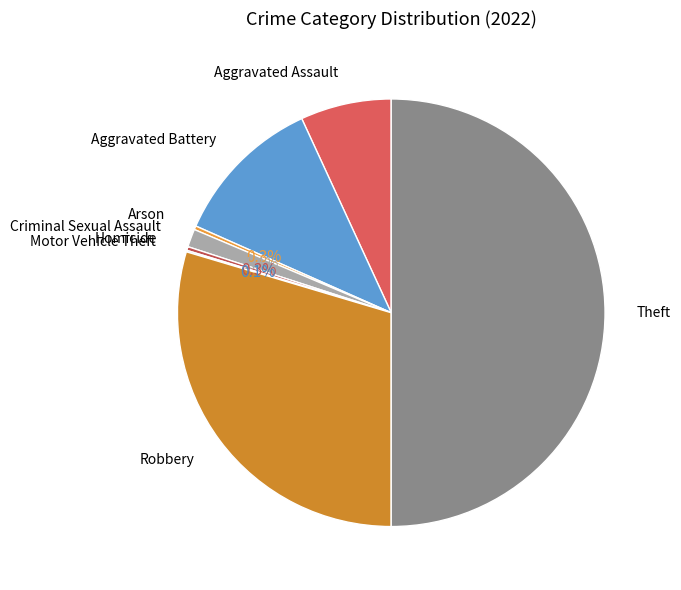

To the nearest percent, what is the average slice percentage?

12%